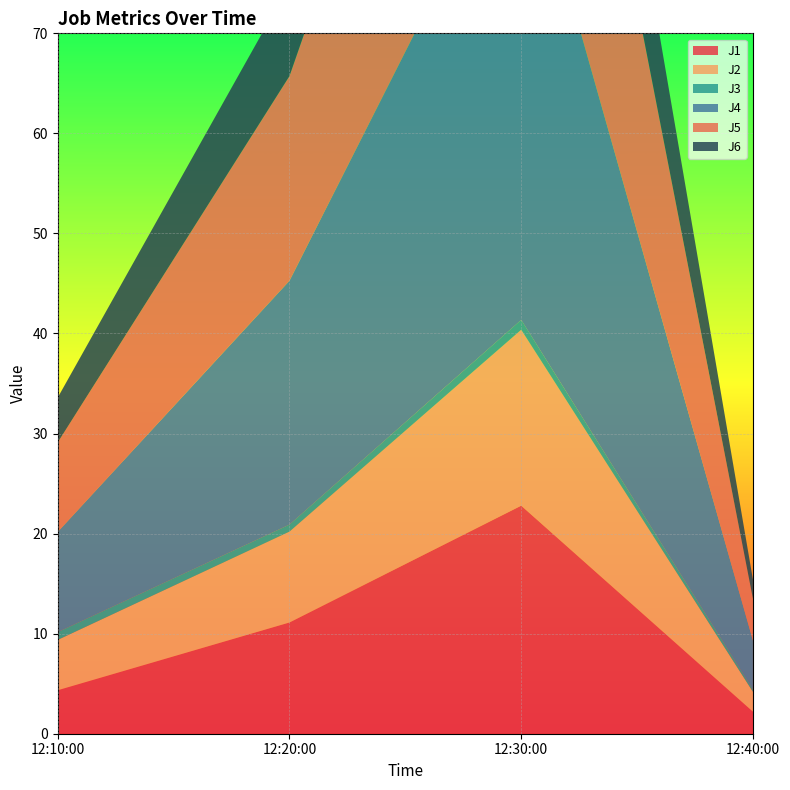

Reading left to right, extract all data points from this chart.

J1: 4.3	11.1	22.8	2.2
J2: 5.0	9.1	17.6	2.0
J3: 0.8	0.7	1.0	0.2
J4: 10.0	24.4	49.7	4.9
J5: 8.9	20.5	41.3	4.2
J6: 4.5	9.2	18.2	1.9